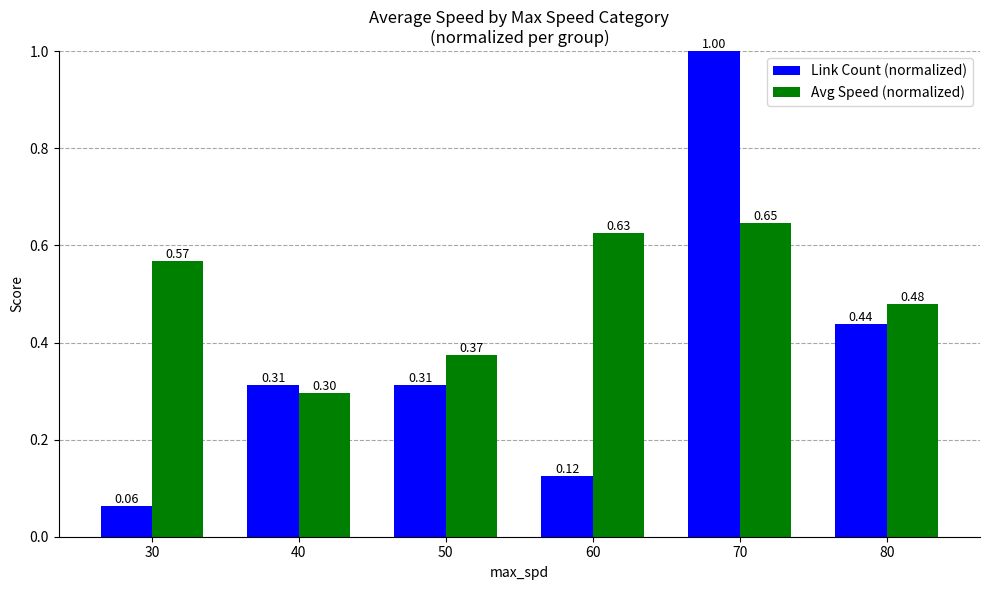

Rank the categories by Avg Speed (normalized) value from highest to lowest.

70, 60, 30, 80, 50, 40